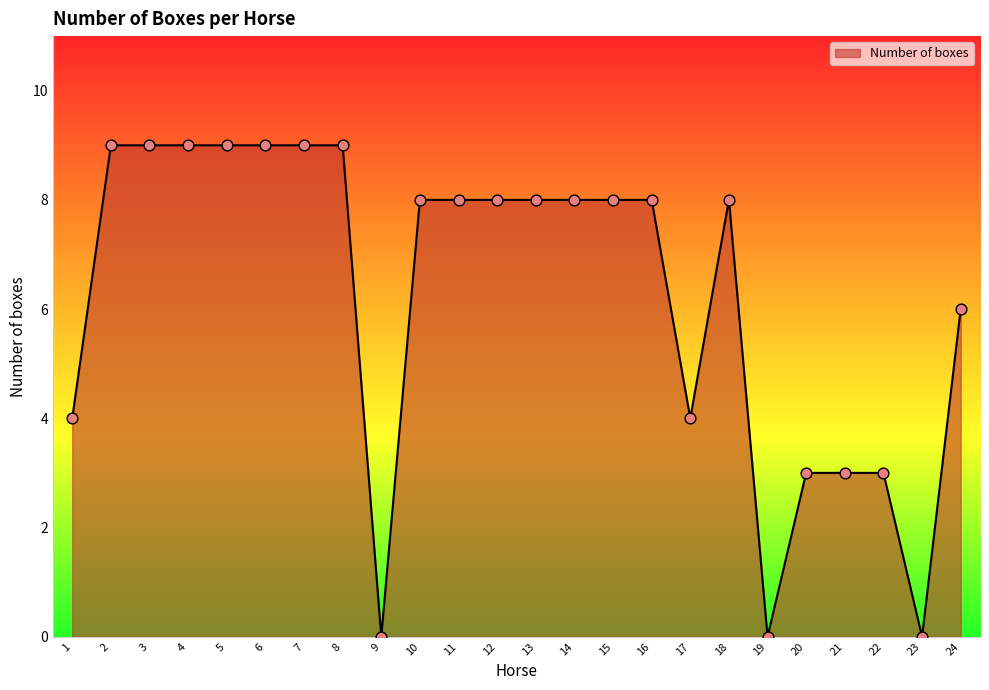

What is the change in value from 11 to 19?

-8